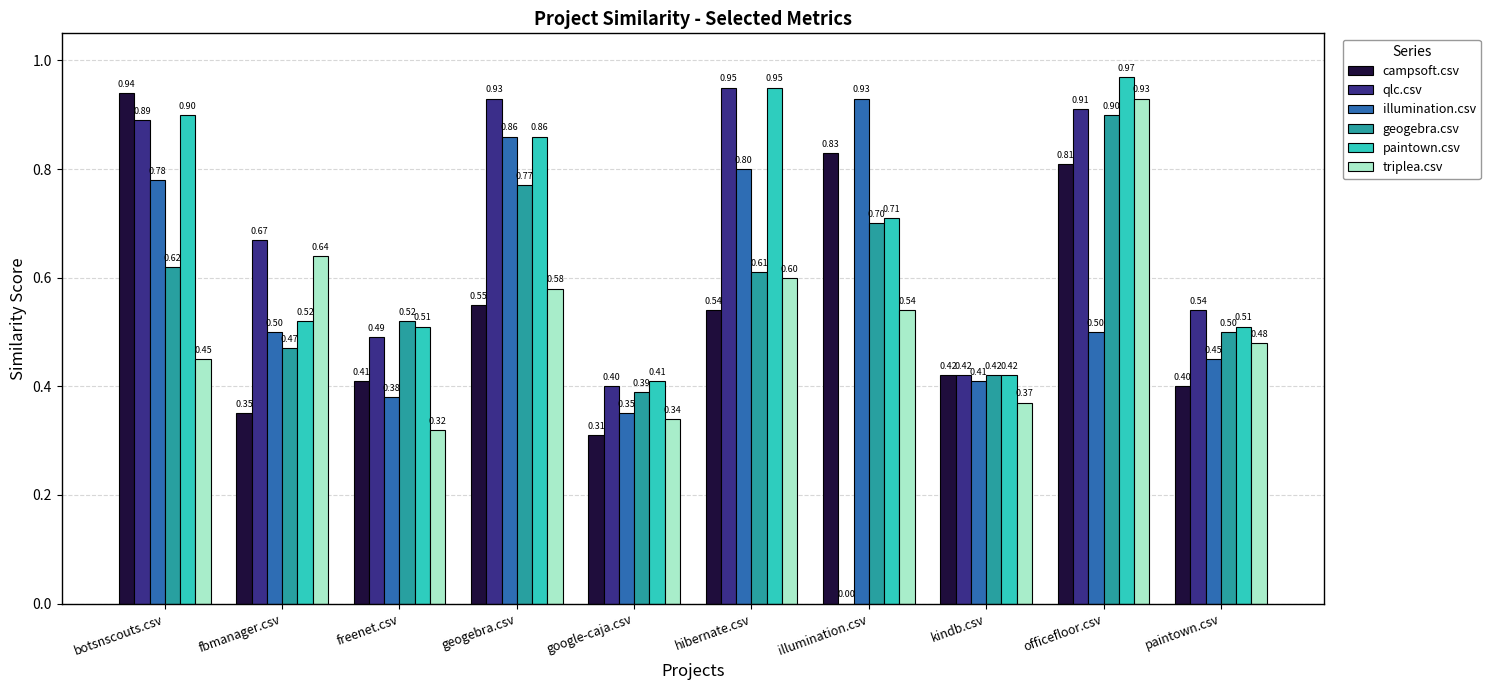

Which label corresponds to the largest value in the chart?

officefloor.csv